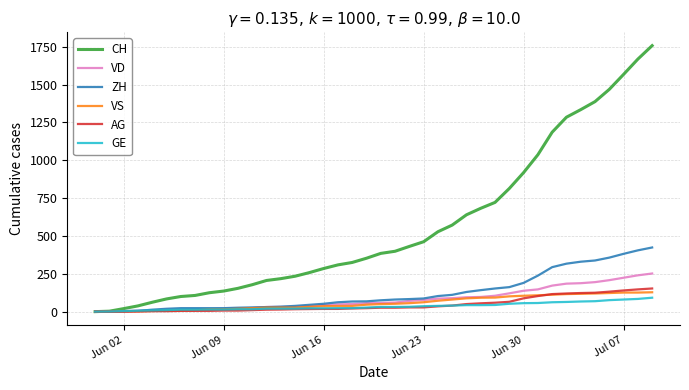

Which series has the widest spread of values?

CH